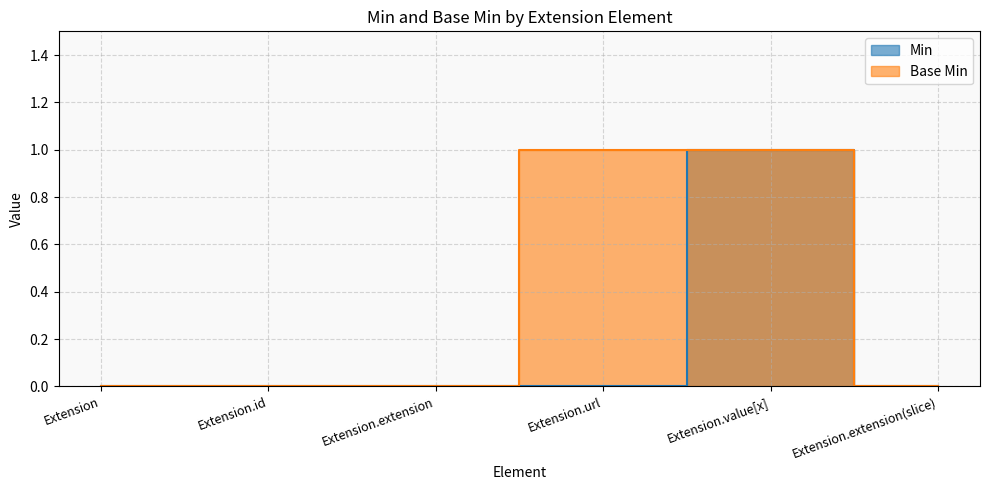

At how many categories does at least one series exceed 0?

2